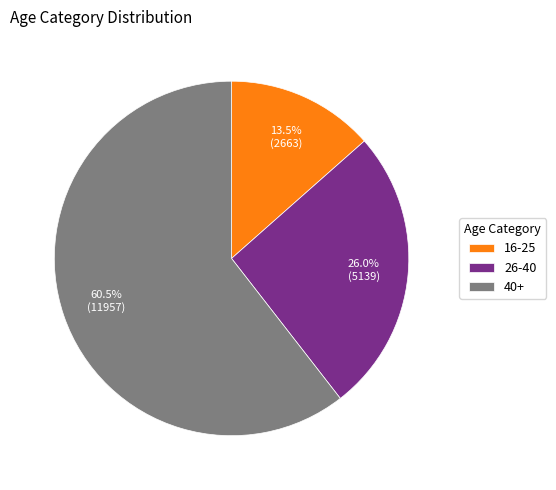

Which slice is the smallest?

16-25